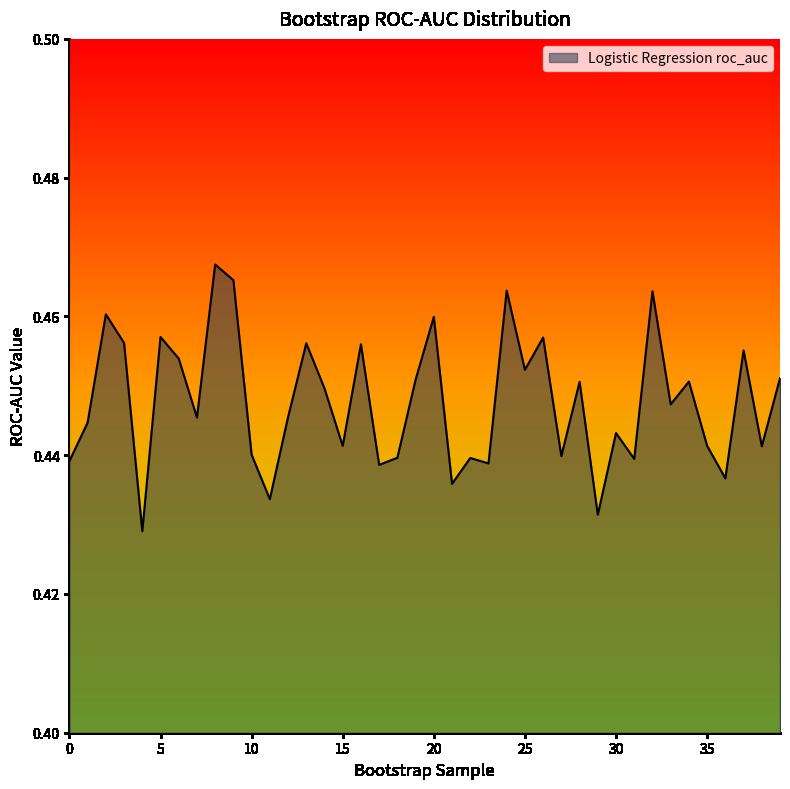

How many interior local valleys (lower than both neighbors) does the data have?

14